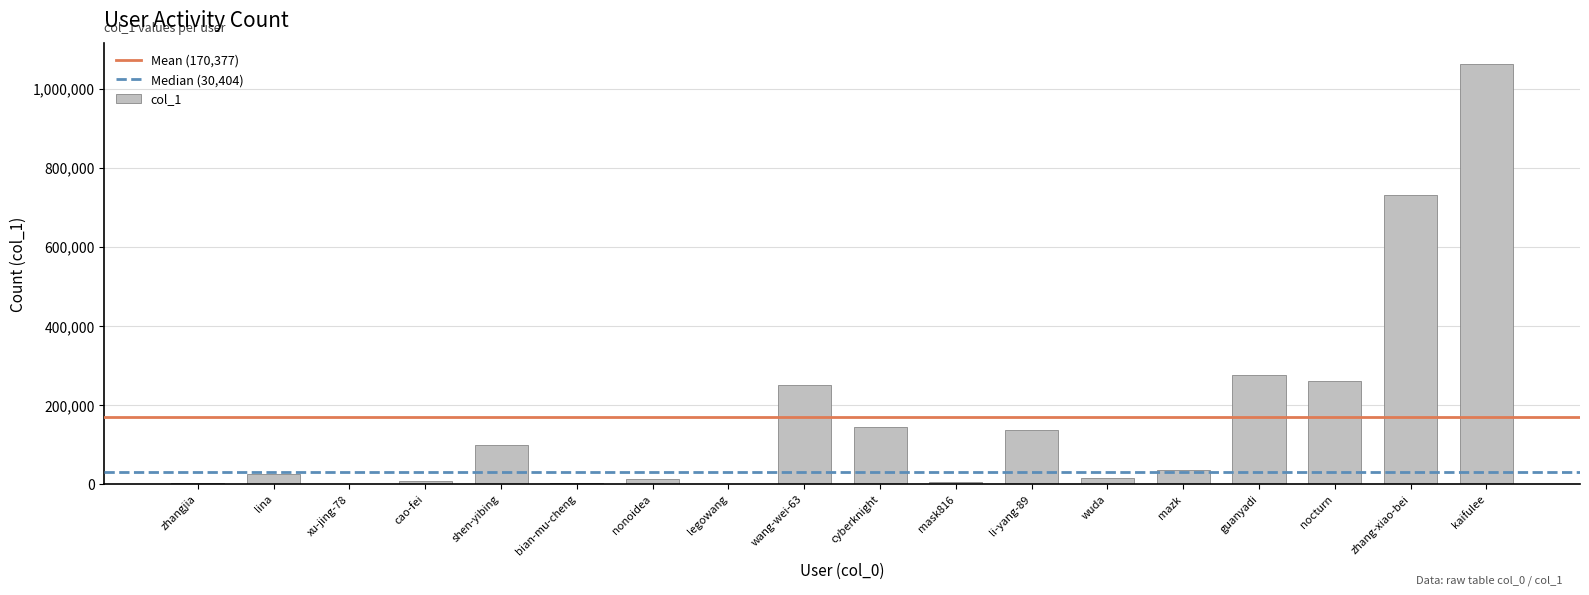

What is the difference between the values at zhang-xiao-bei and mask816?

726296